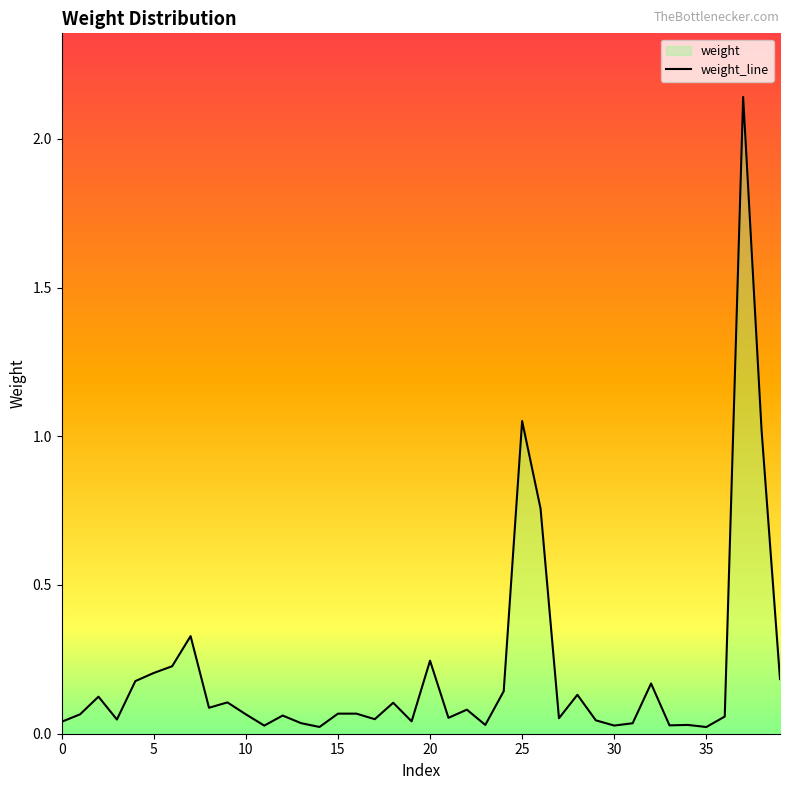

The value at 35 is 0.0. True or false?

True